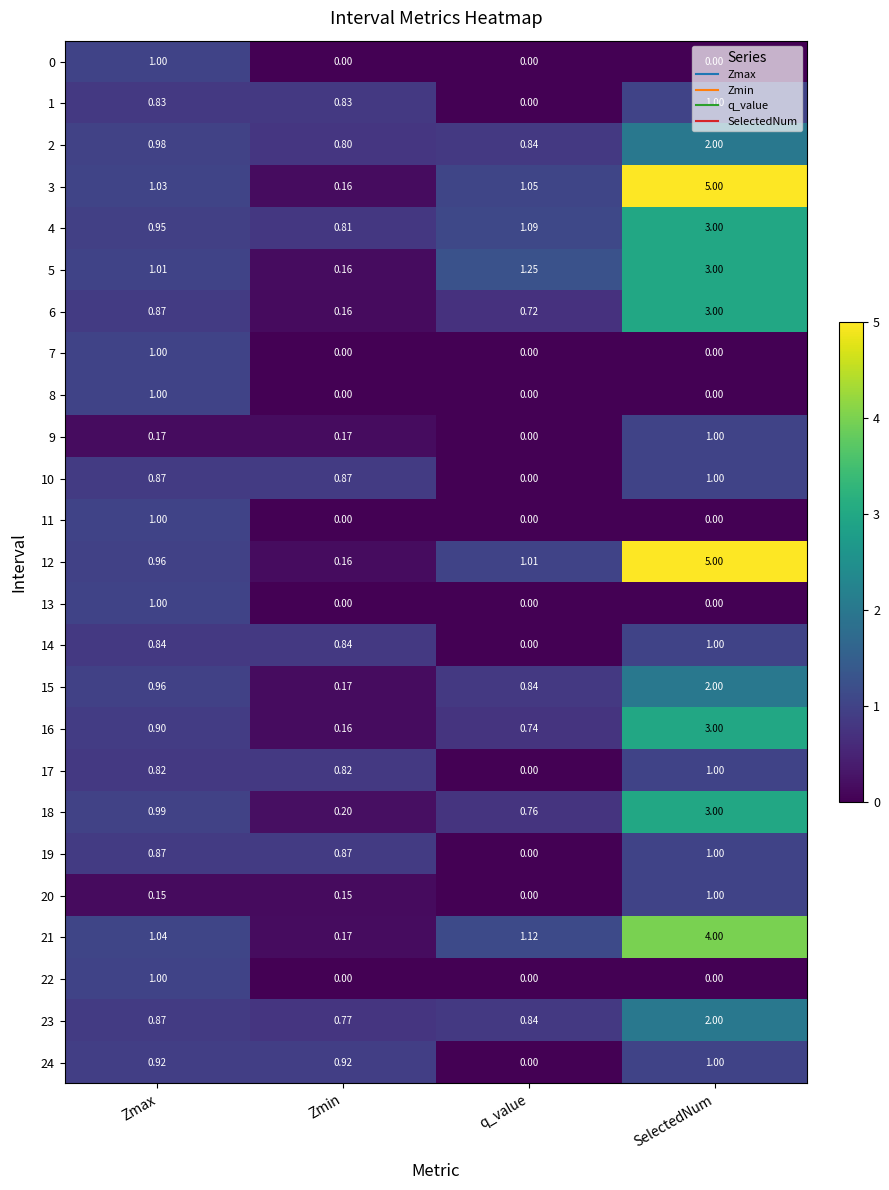

Where is 10 nearest to the value 0?

q_value